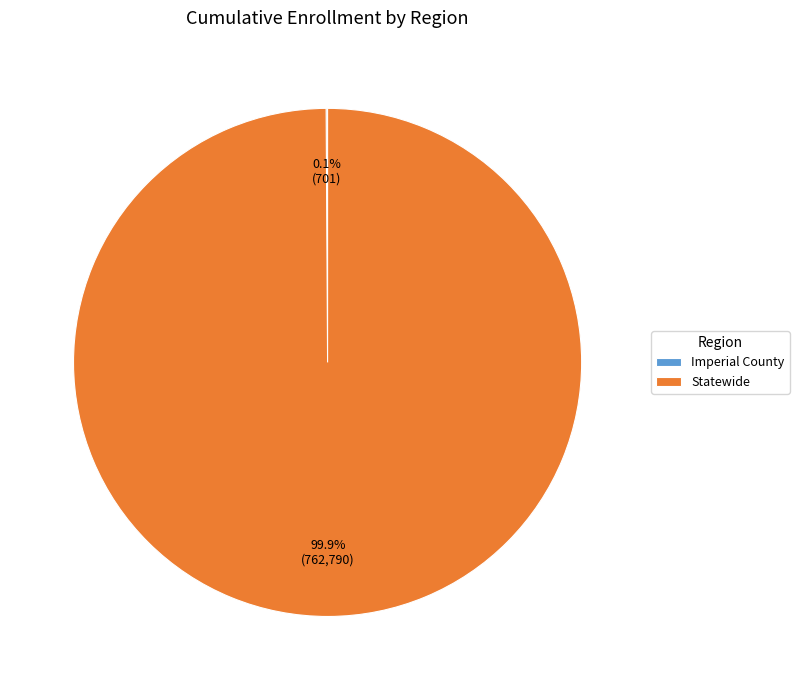

How much of the chart is everything except Statewide?

0.1%